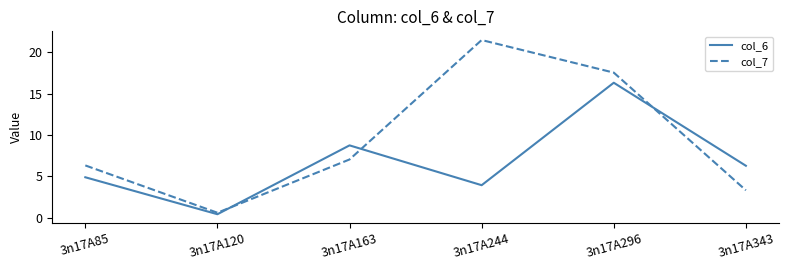

Between 3n17A163 and 3n17A343, which series saw the biggest shift?

col_7